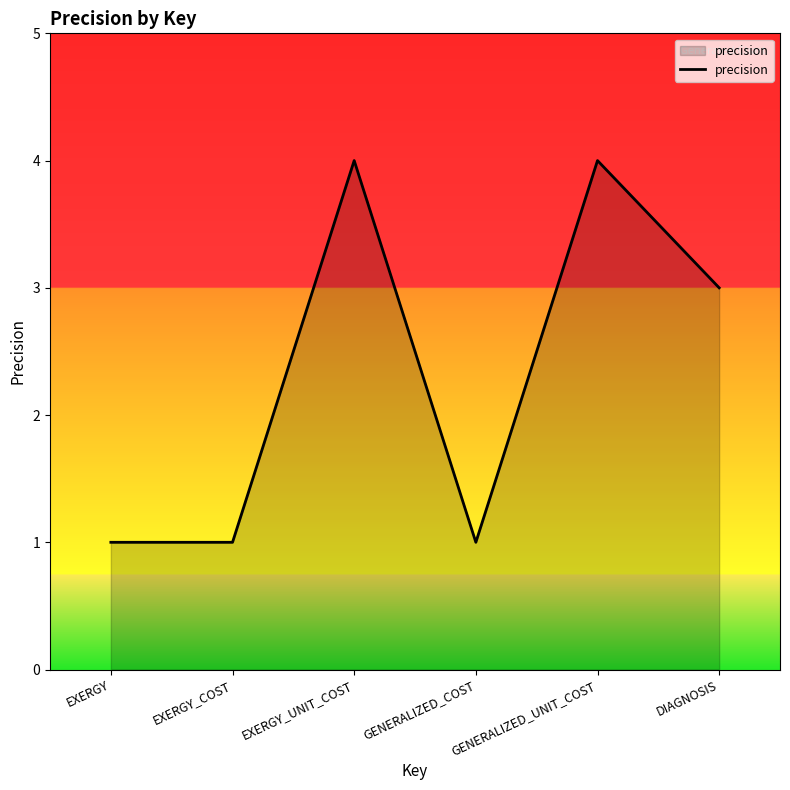

Reading left to right, what are all the values shown in this chart?

1	1	4	1	4	3